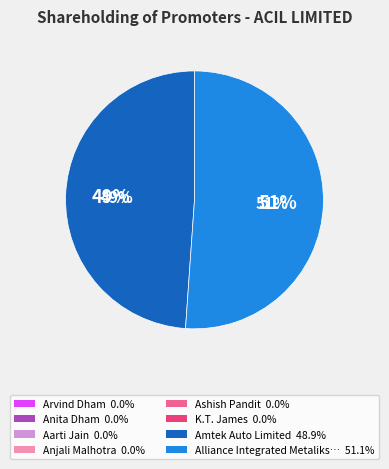

Is there a majority slice in this chart?

Yes